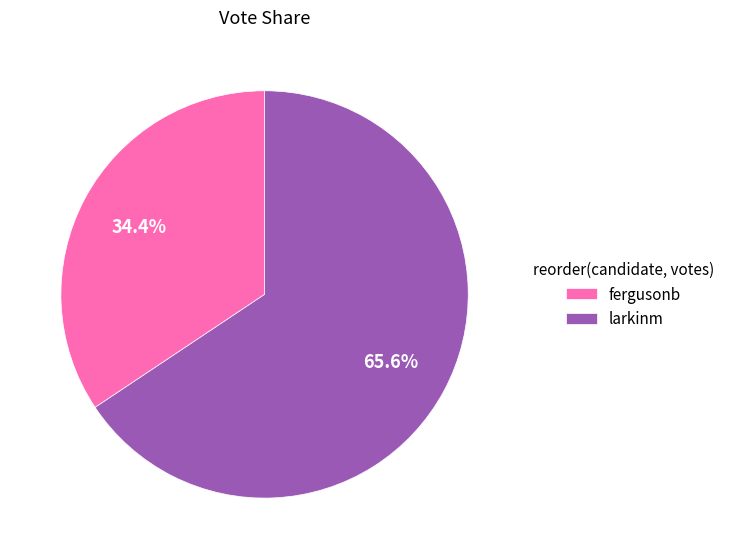

Rank the categories by value from highest to lowest.

larkinm, fergusonb